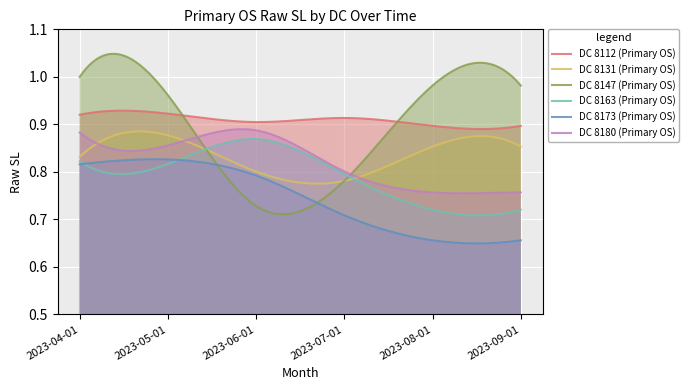

What is the total value across all series at 2023-06-01?

5.0